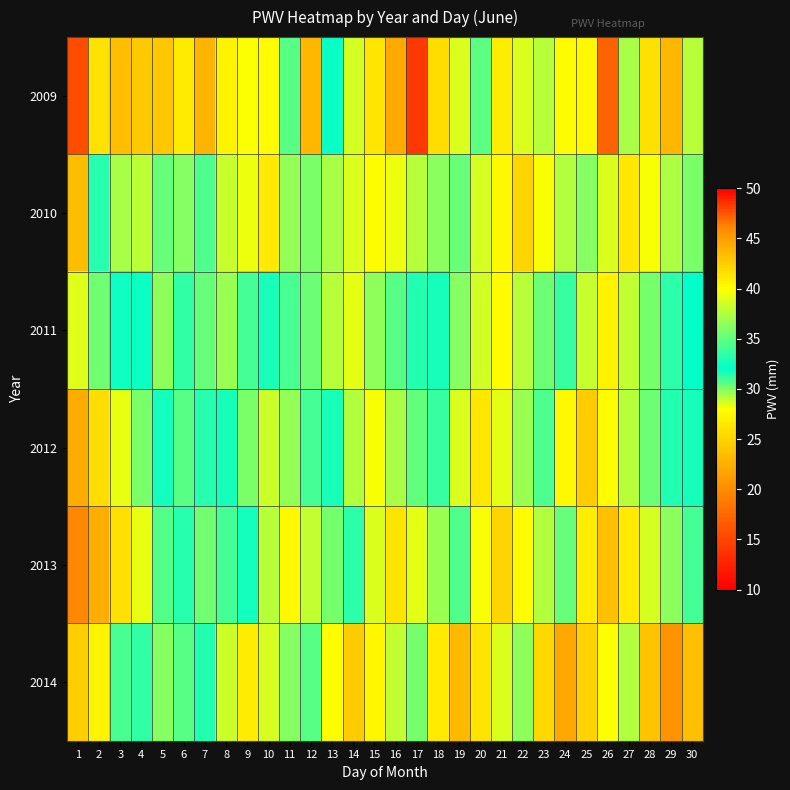

Which series has the widest spread of values?

2009